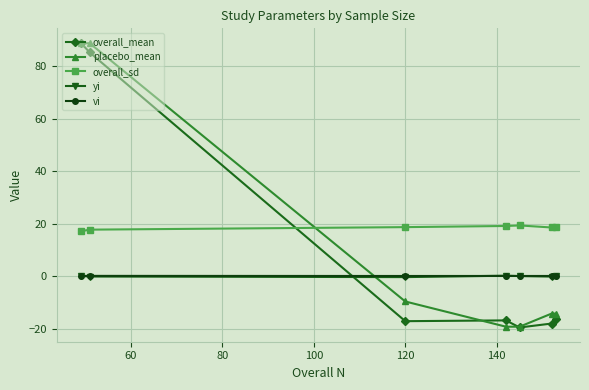

True or false: yi and overall_sd intersect in this chart.

False